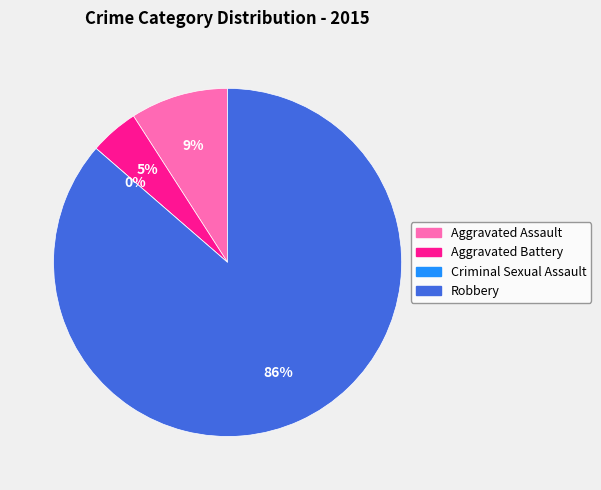

Is there a majority slice in this chart?

Yes